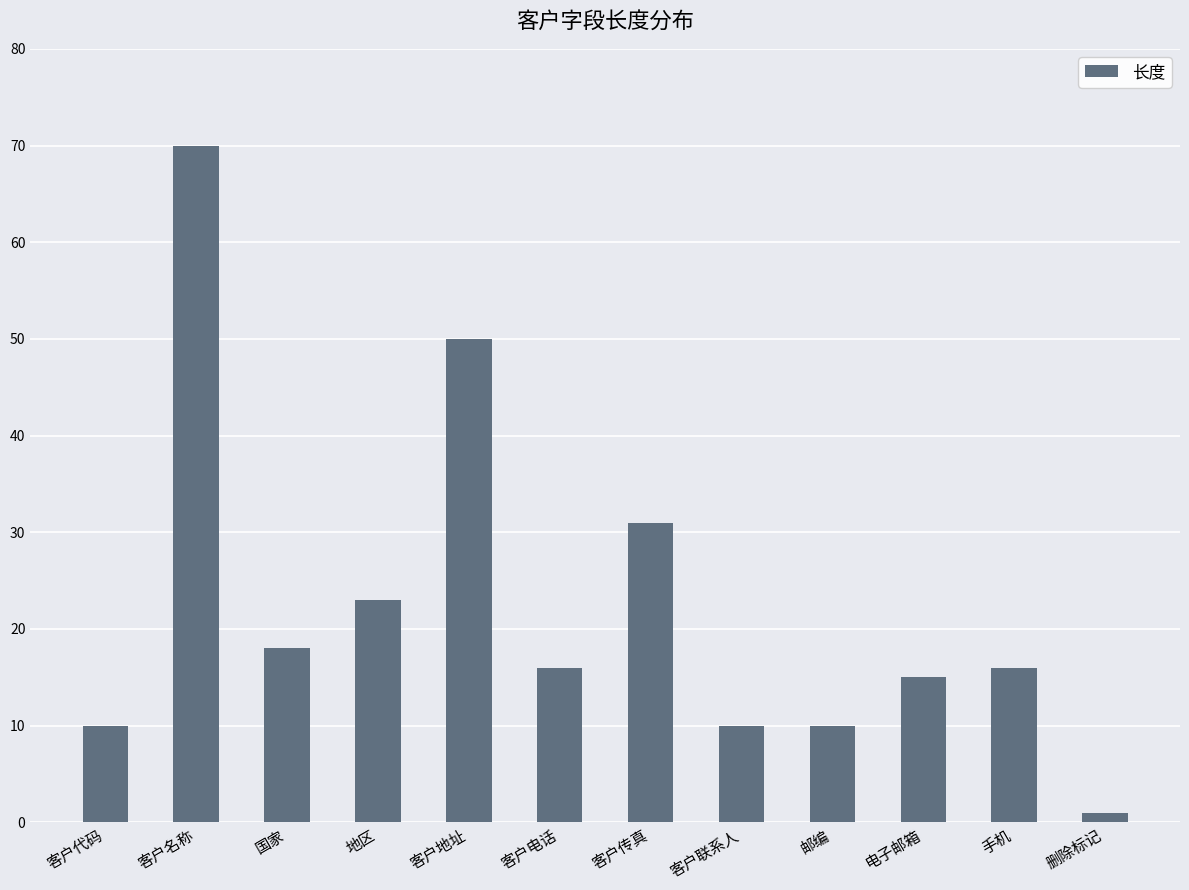

What is the value of the 5th bar from the left?

50